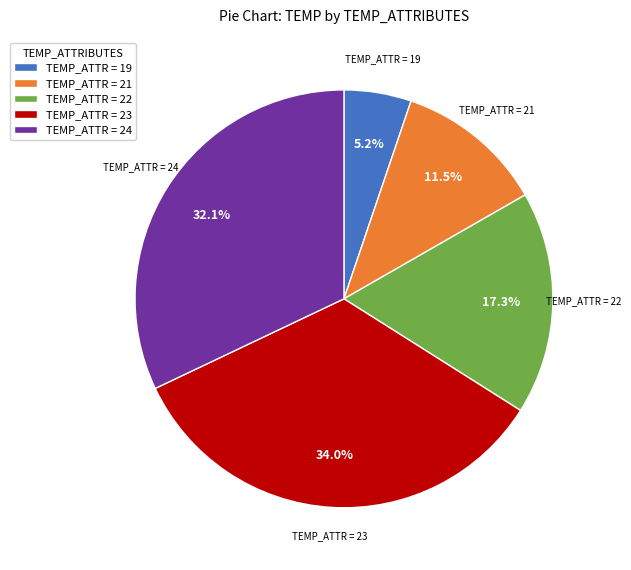

Which has a higher value, TEMP_ATTR = 22 or TEMP_ATTR = 21?

TEMP_ATTR = 22